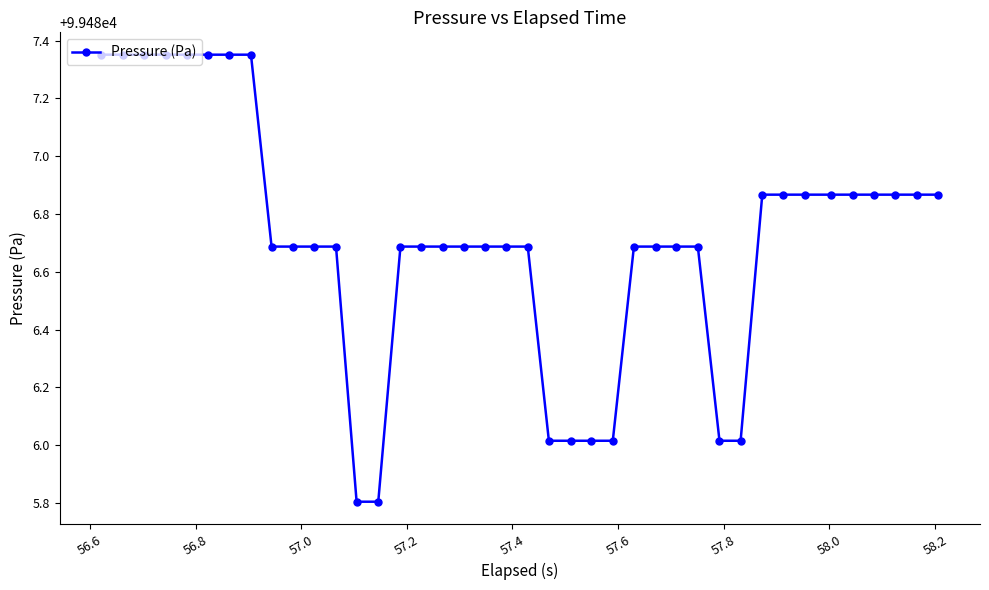

What is the sum of all values?

3979468.6